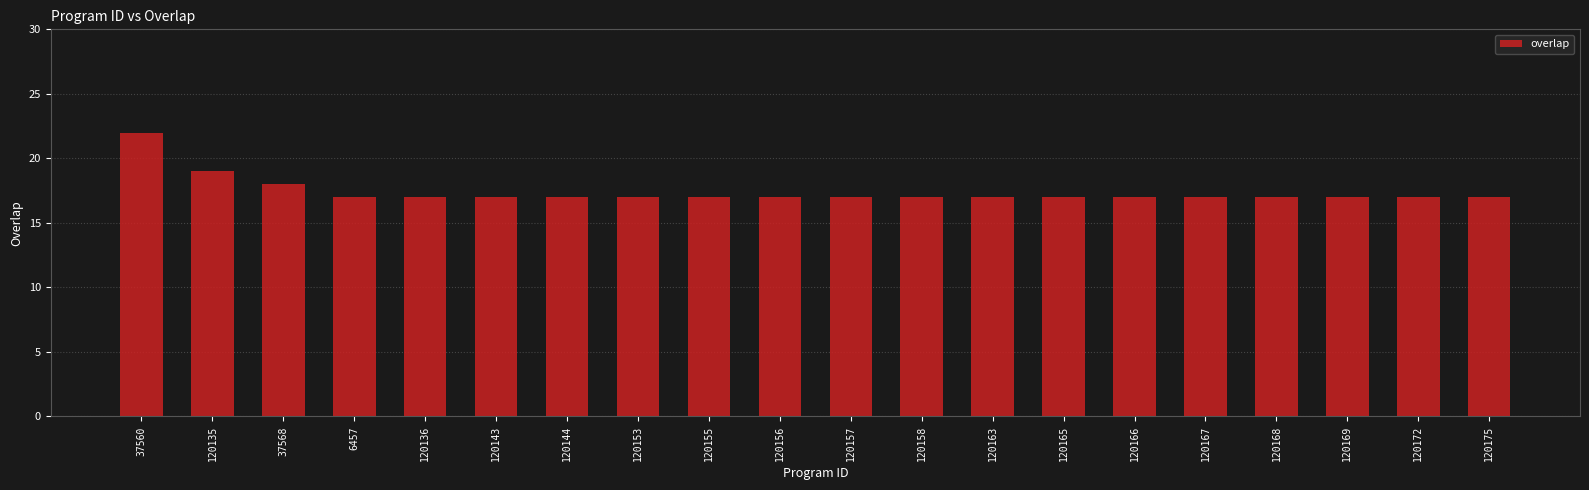

What is the ratio of the value at 37560 to the value at 6457?

1.3